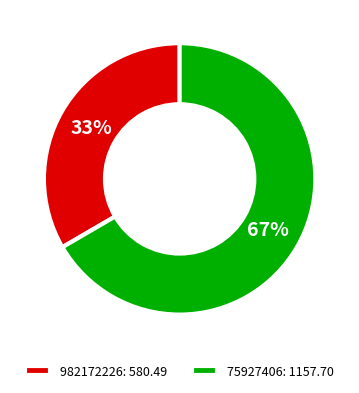

What is the majority slice?

75927406